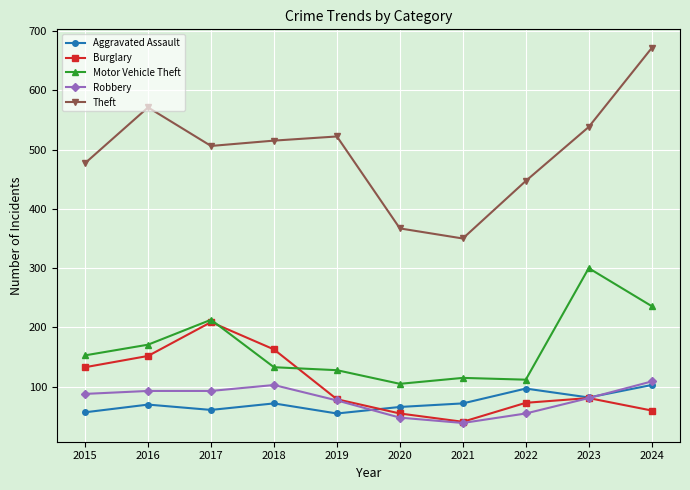

Does the chart have visible grid lines?

Yes